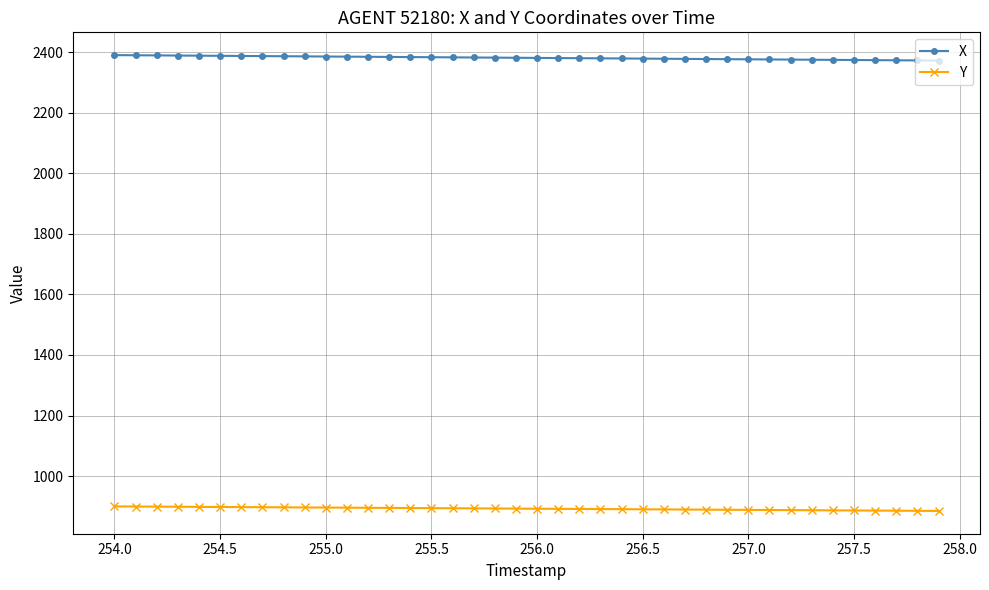

Which series has the largest total across all categories?

X